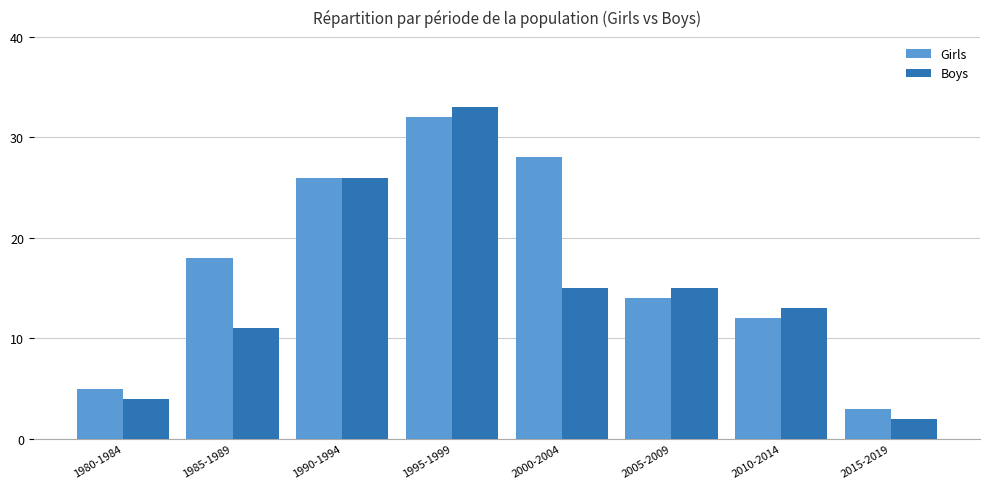

What are all the series names shown in the legend?

Girls, Boys